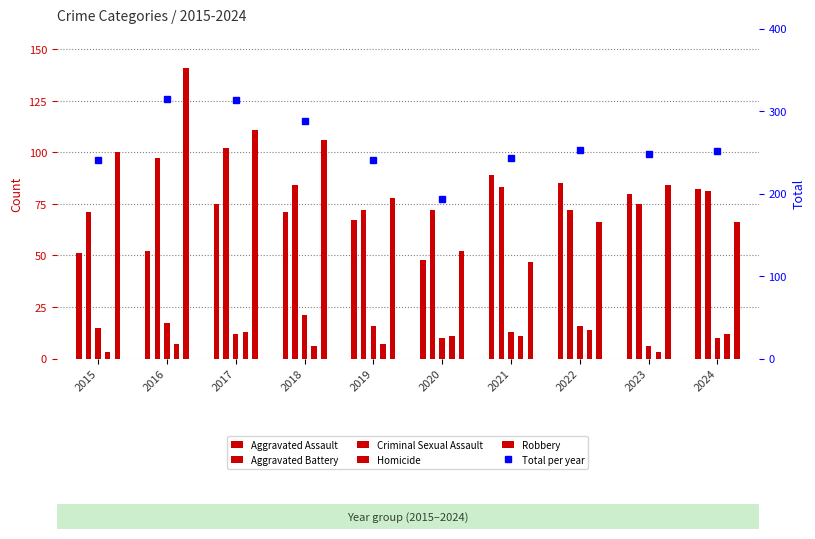

What is the total value across all series at 2016?

628